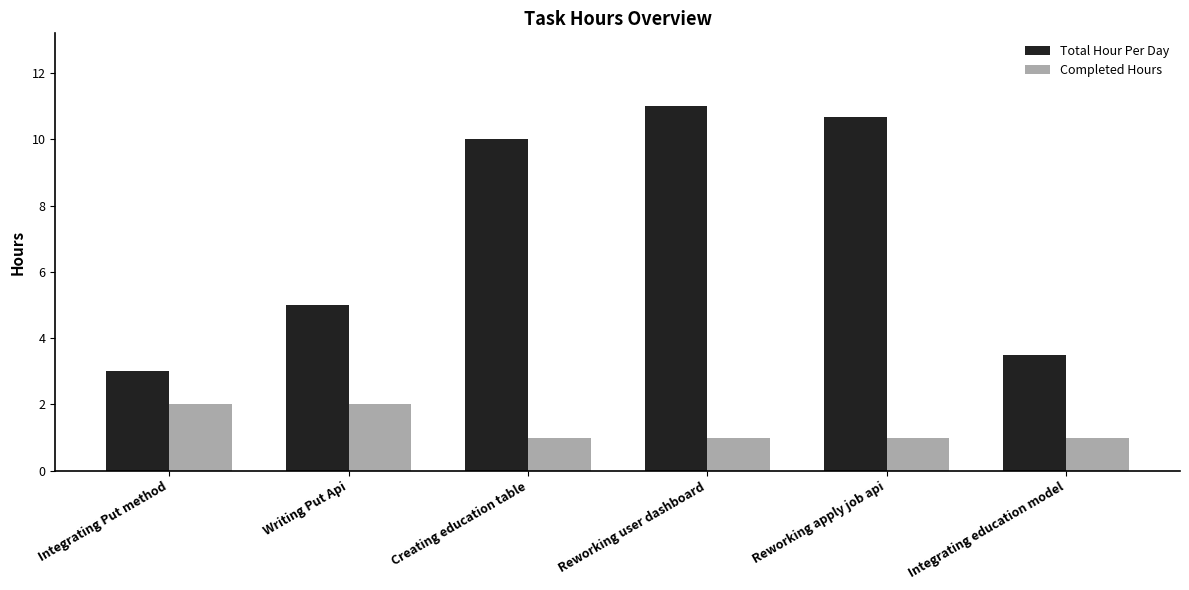

What position from the right is Writing Put Api?

5